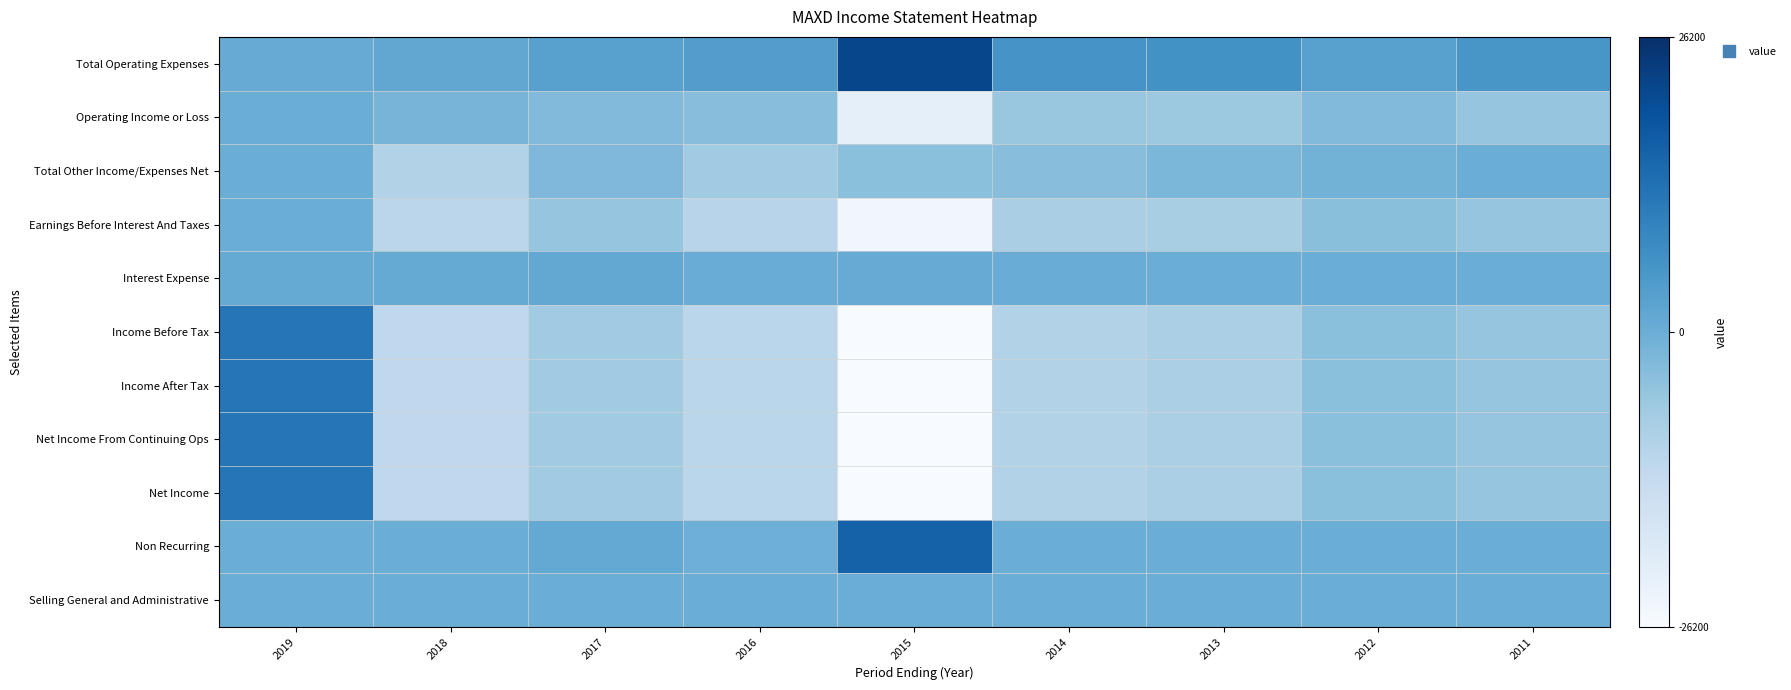

Reading right to left, what are all the values shown in this chart?

Total Operating Expenses: 2011=0.2	2012=0.1	2013=0.2	2014=0.2	2015=0.8	2016=0.1	2017=0.1	2018=0.1	2019=0.0
Operating Income or Loss: 2011=-0.2	2012=-0.1	2013=-0.2	2014=-0.2	2015=-0.8	2016=-0.1	2017=-0.1	2018=-0.1	2019=0.0
Total Other Income/Expenses Net: 2011=0.0	2012=-0.0	2013=-0.1	2014=-0.1	2015=-0.2	2016=-0.3	2017=-0.1	2018=-0.4	2019=0.0
Earnings Before Interest And Taxes: 2011=-0.2	2012=-0.2	2013=-0.3	2014=-0.3	2015=-0.9	2016=-0.4	2017=-0.2	2018=-0.4	2019=0.0
Interest Expense: 2011=0.0	2012=0.0	2013=0.0	2014=0.0	2015=0.0	2016=0.0	2017=0.1	2018=0.0	2019=0.0
Income Before Tax: 2011=-0.2	2012=-0.2	2013=-0.3	2014=-0.4	2015=-1.0	2016=-0.4	2017=-0.3	2018=-0.5	2019=0.5
Income After Tax: 2011=-0.2	2012=-0.2	2013=-0.3	2014=-0.4	2015=-1.0	2016=-0.4	2017=-0.3	2018=-0.5	2019=0.5
Net Income From Continuing Ops: 2011=-0.2	2012=-0.2	2013=-0.3	2014=-0.4	2015=-1.0	2016=-0.4	2017=-0.3	2018=-0.5	2019=0.5
Net Income: 2011=-0.2	2012=-0.2	2013=-0.3	2014=-0.4	2015=-1.0	2016=-0.4	2017=-0.3	2018=-0.5	2019=0.5
Non Recurring: 2011=0.0	2012=0.0	2013=0.0	2014=0.0	2015=0.6	2016=-0.0	2017=0.0	2018=0.0	2019=0.0
Selling General and Administrative: 2011=0.0	2012=0.0	2013=0.0	2014=0.0	2015=0.0	2016=0.0	2017=0.0	2018=0.0	2019=0.0